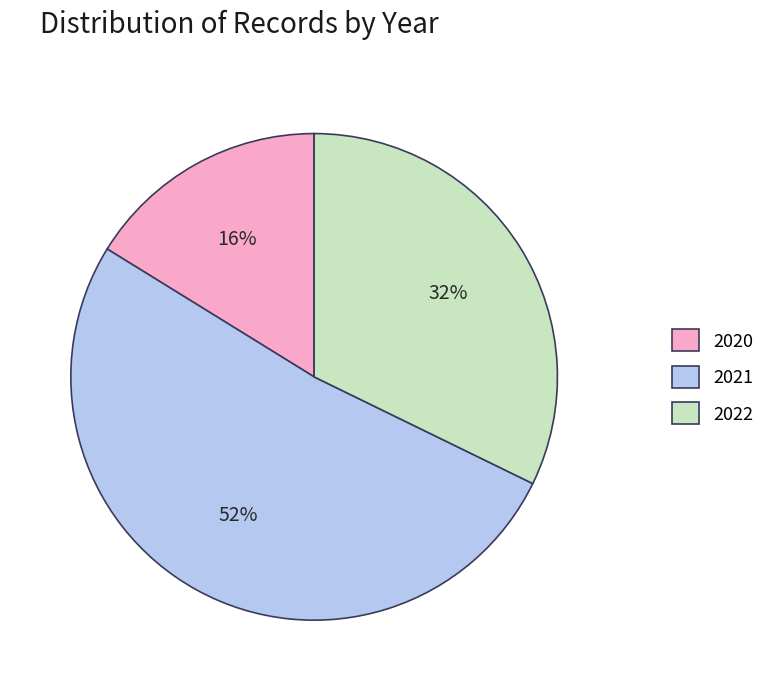

Does 2020 account for over 50% of the chart?

No